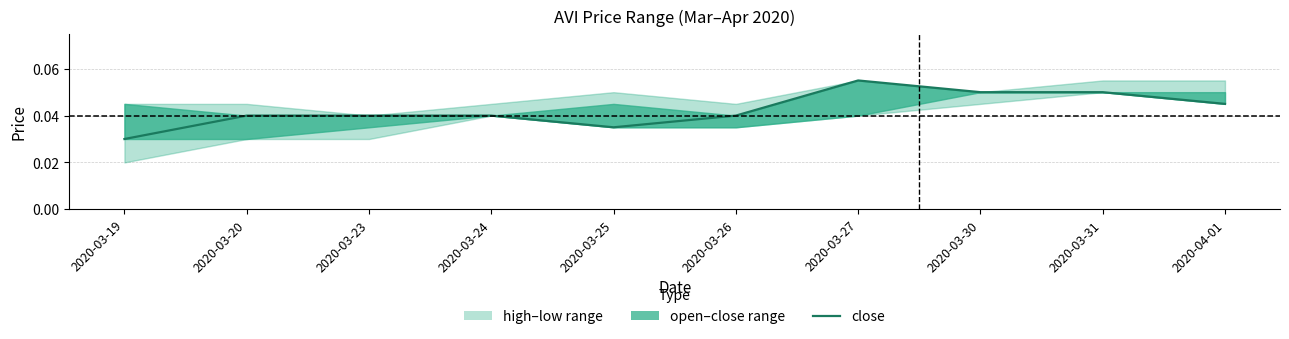

Which has a higher value, 2020-03-30 or 2020-03-24?

2020-03-30